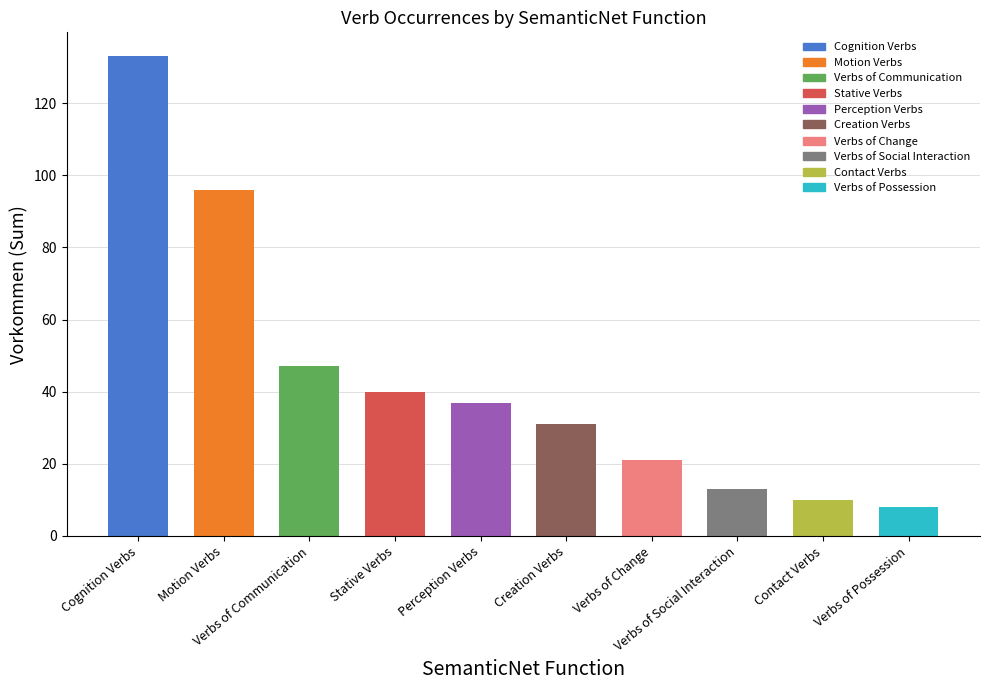

At which category does the chart reach its peak across all series?

Cognition Verbs